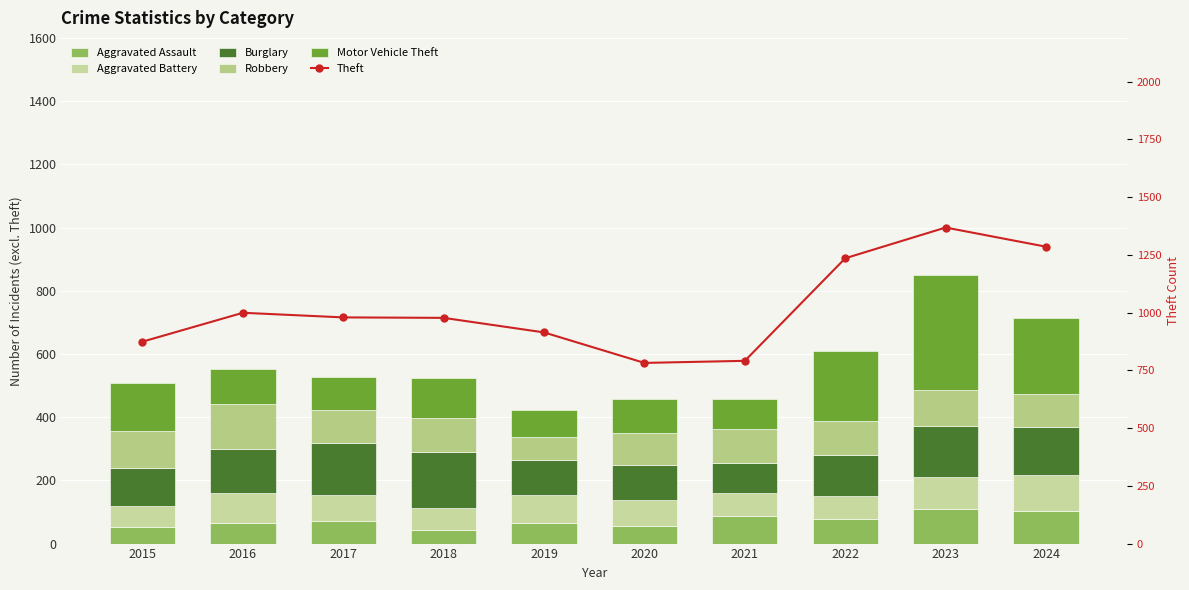

What is the sum of the Theft values at 2017 and 2019?

1893